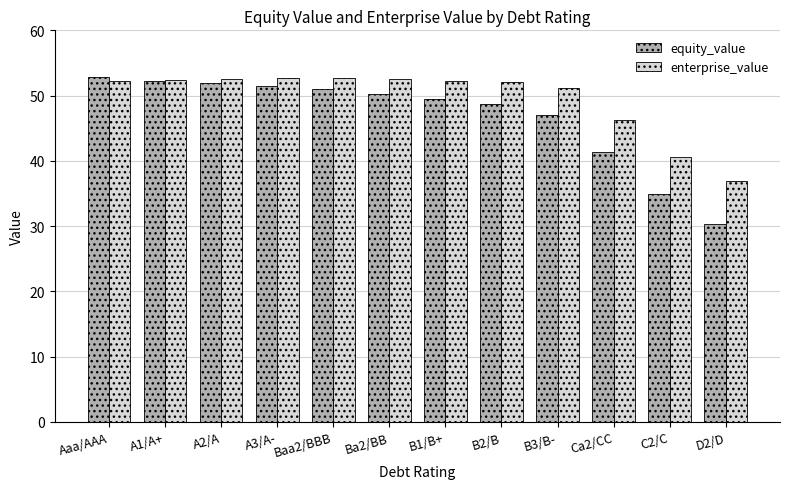

At how many categories does at least one series exceed 42?

10